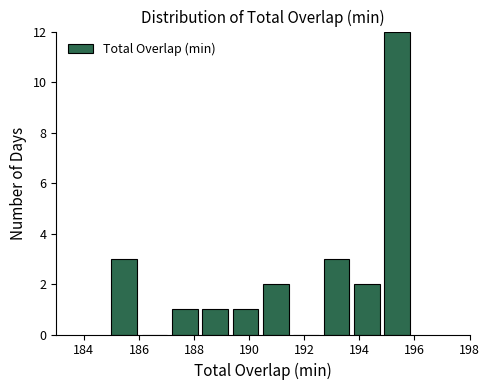

What is the height of the bar covering 187.2 to 188.3 on the x-axis? Neither the bar edges nor the heights are printed on the chart, so give them approximately, as read against the axes.

1